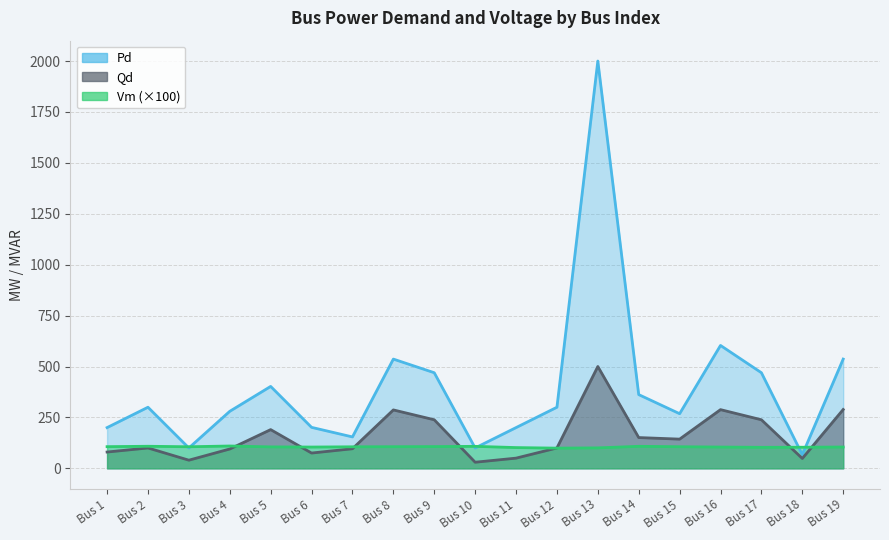

At which label does Pd first exceed 300?

Bus 5